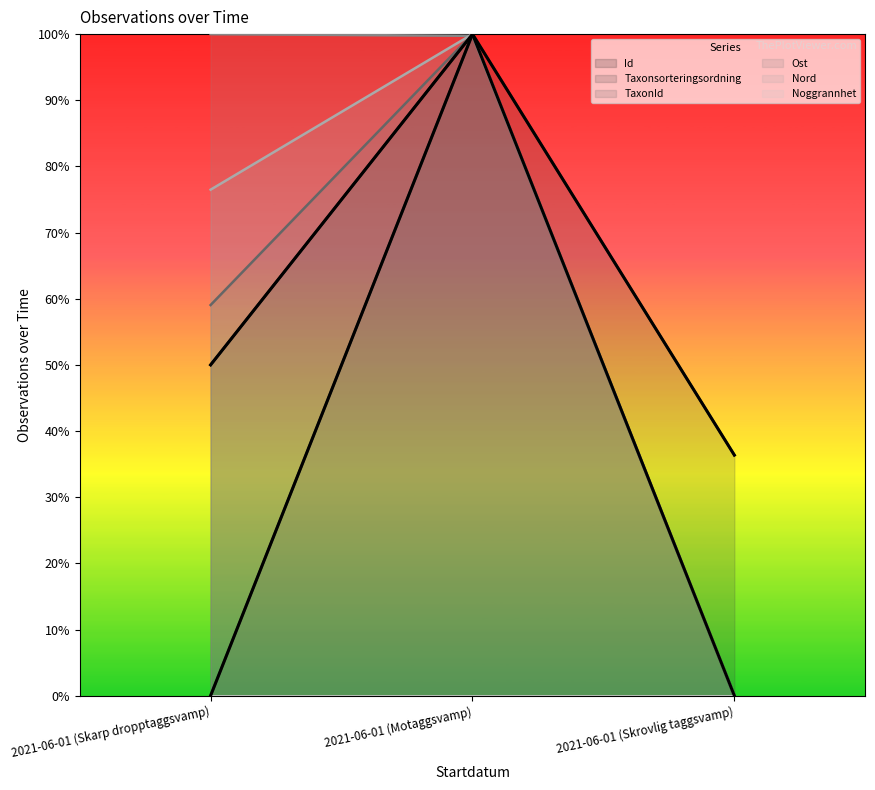

What is the difference between the highest and lowest values at 2021-06-01 (Skrovlig taggsvamp)?

0.4